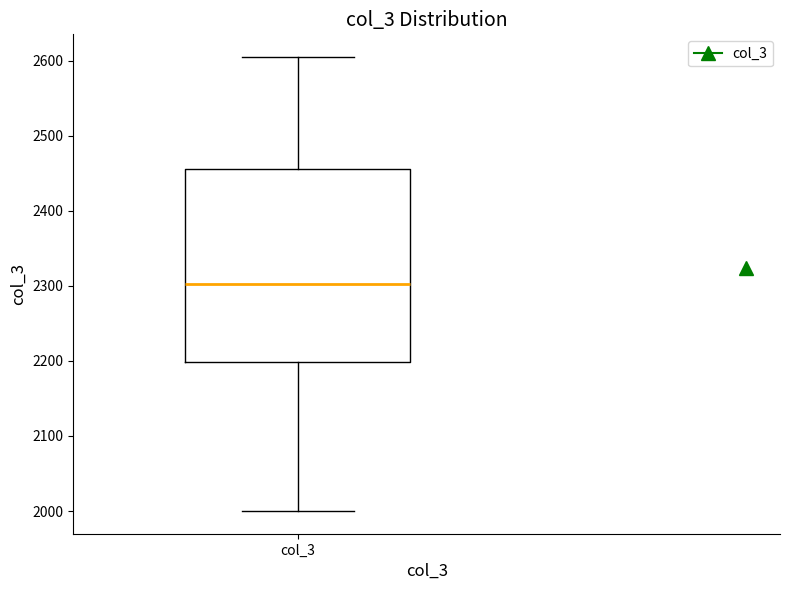

Where is the upper edge of the box for col_3 on the y-axis? The values are not printed on the chart, so give them approximately, as read against the axis.

2460